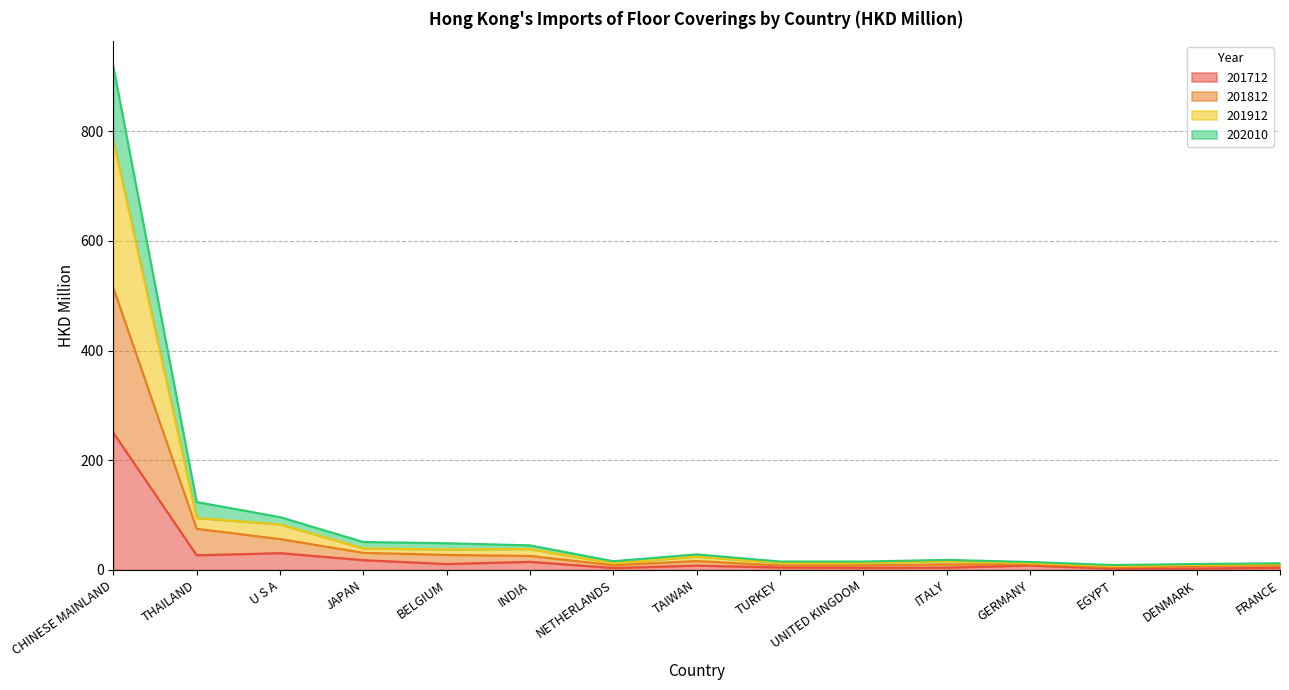

True or false: 201712 and 201912 intersect in this chart.

False